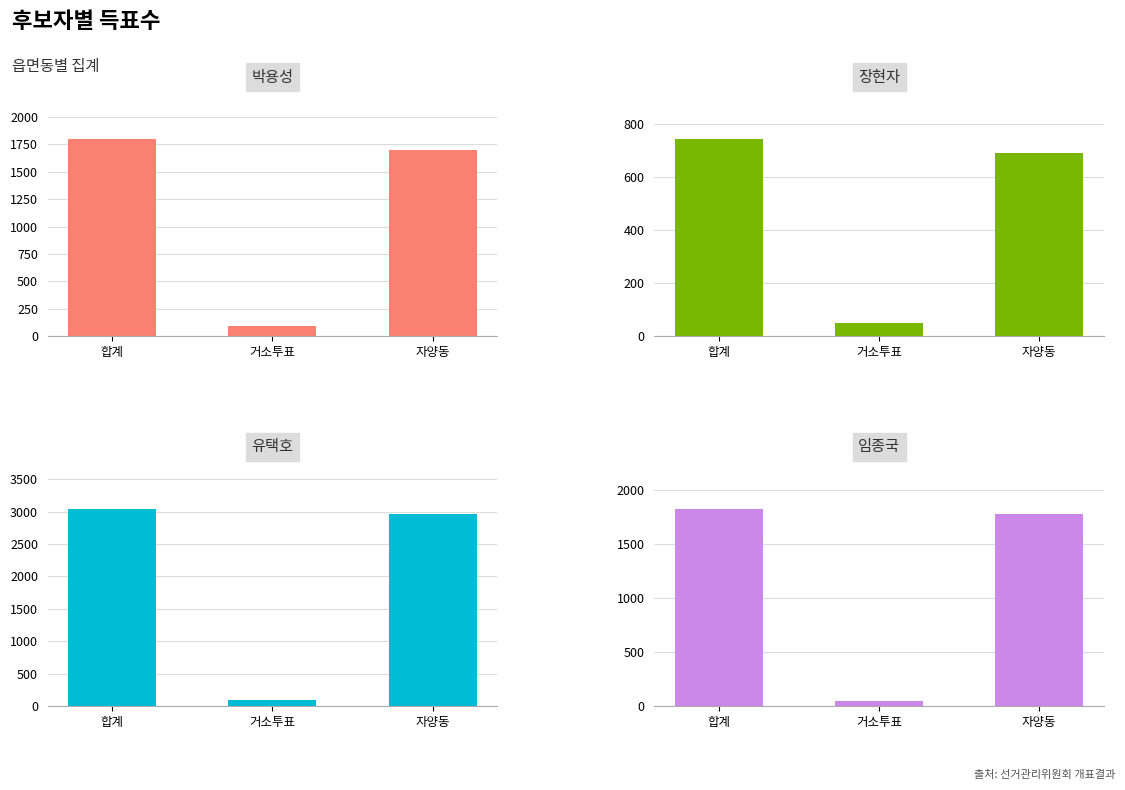

What is the minimum value for 임종국?

47